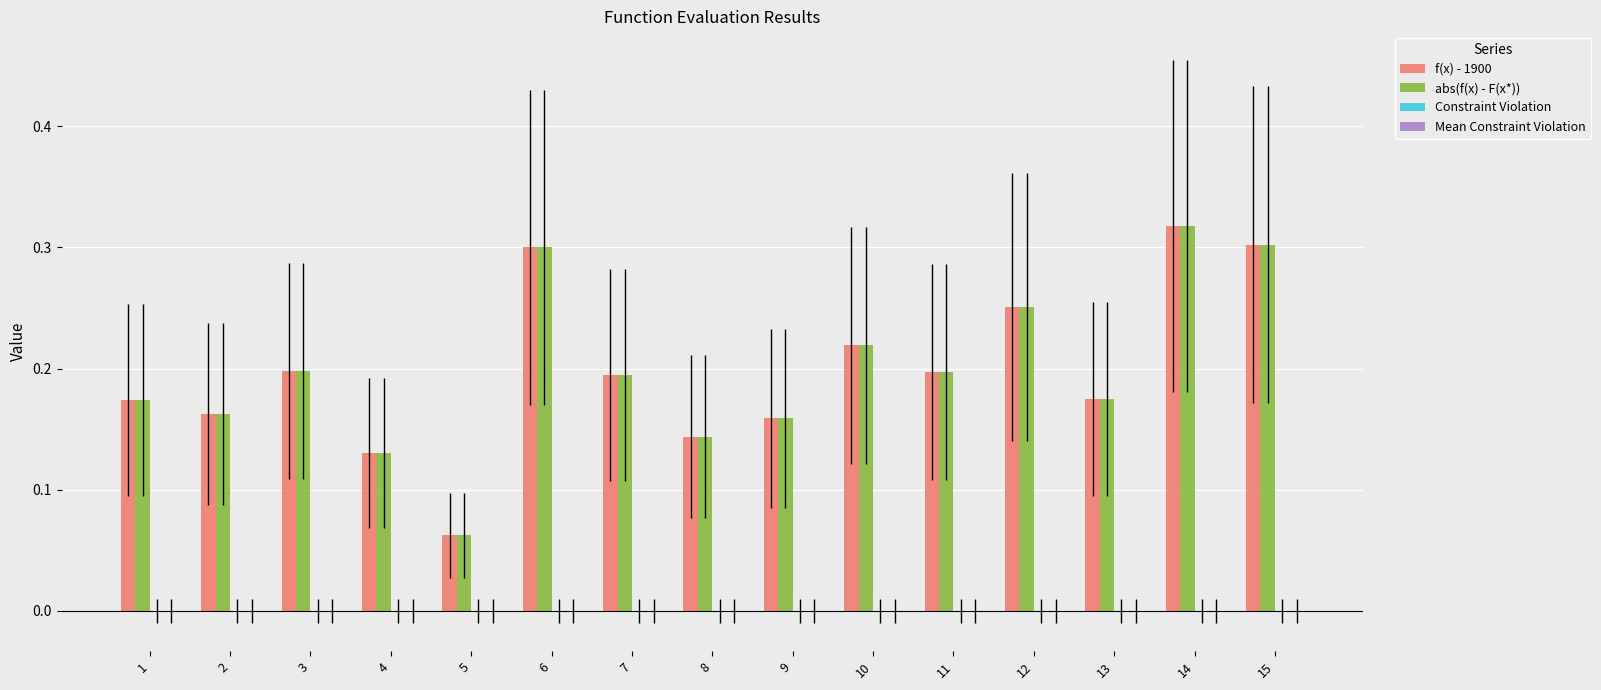

Which category has the highest value in the abs(f(x) - F(x*)) series?

14